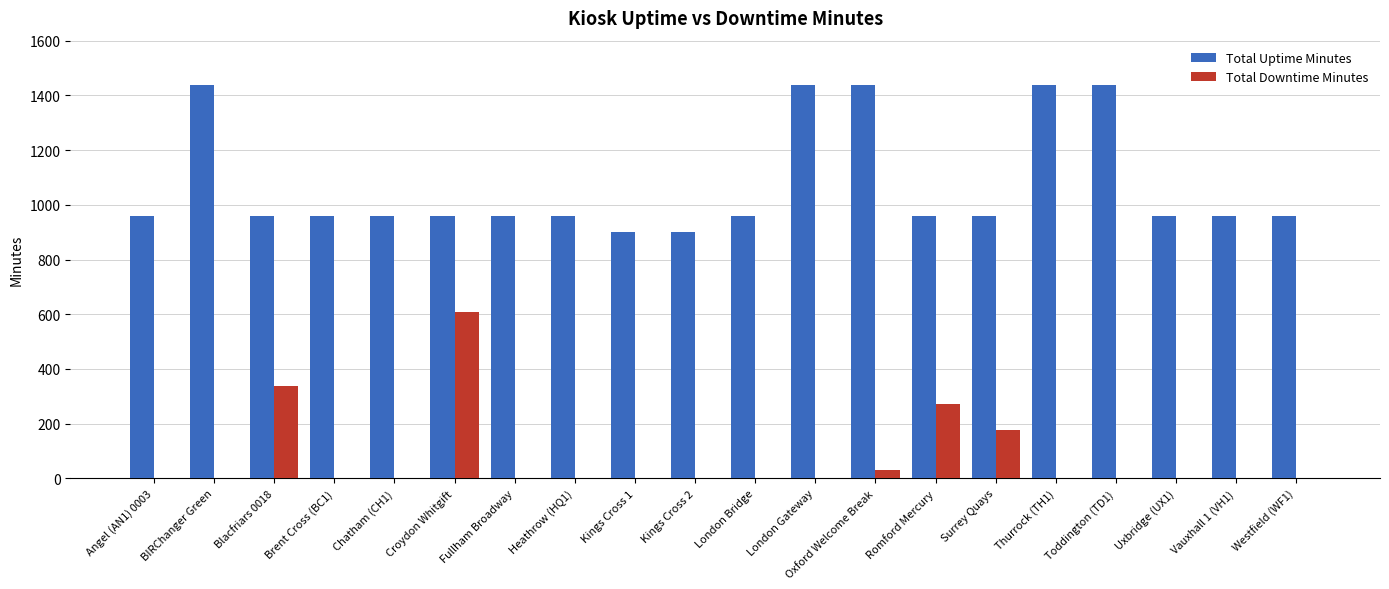

Reading left to right, list all the values displayed in this chart.

Total Uptime Minutes: 960	1438	960	960	960	960	960	960	900	900	960	1438	1438	960	960	1438	1438	960	960	960
Total Downtime Minutes: 0	0	336	0	0	609	0	0	0	0	0	0	32	272	178	0	0	0	0	0